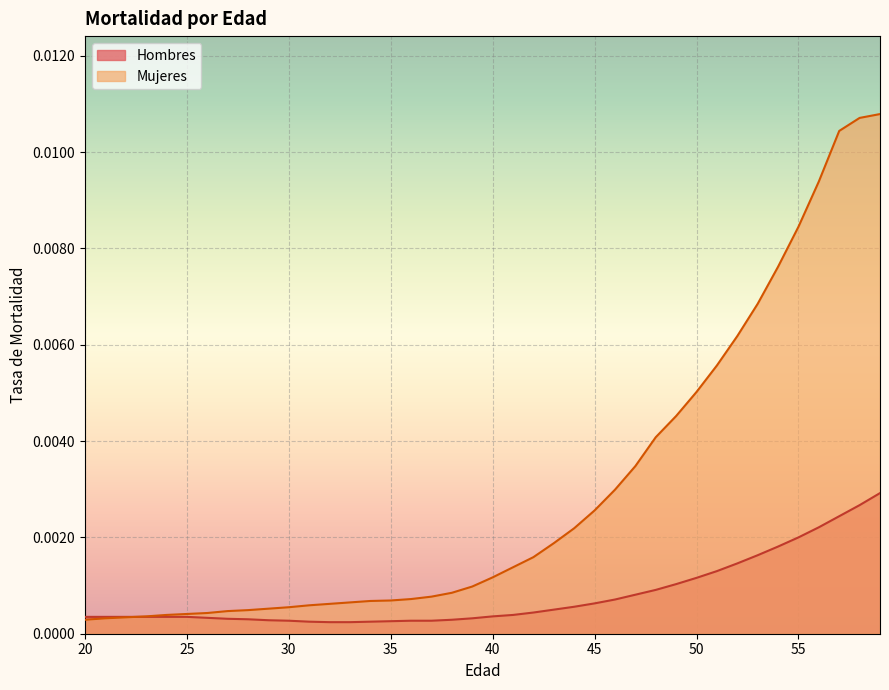

At 40, list the series in order from largest to smallest.

Mujeres, Hombres